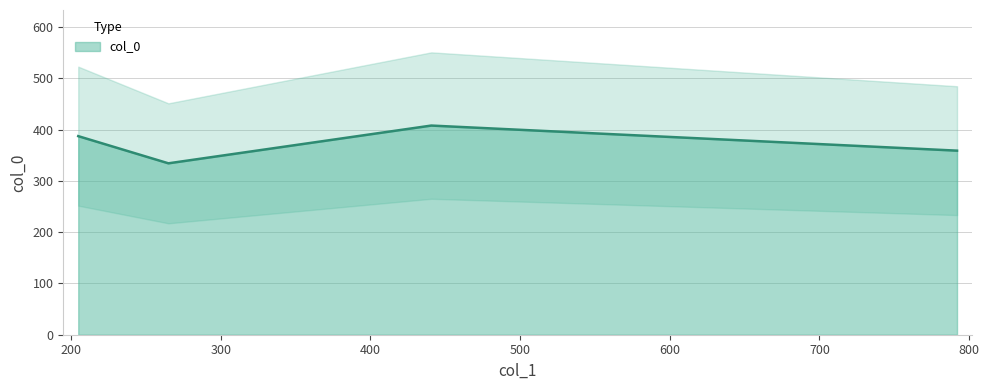

Reading right to left, what are all the values shown in this chart?

791.9507112758545=359.1	440.6670767825487=408.0	265.02228401517345=334.4	204.77675118015566=387.4